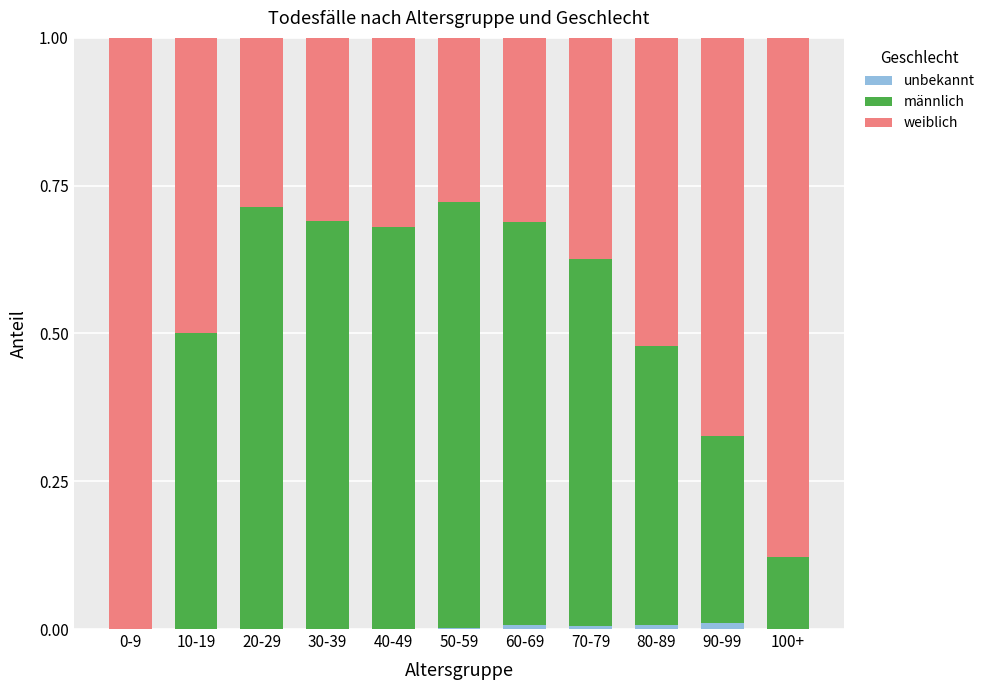

Rank the series by their maximum value, from highest to lowest.

weiblich, männlich, unbekannt